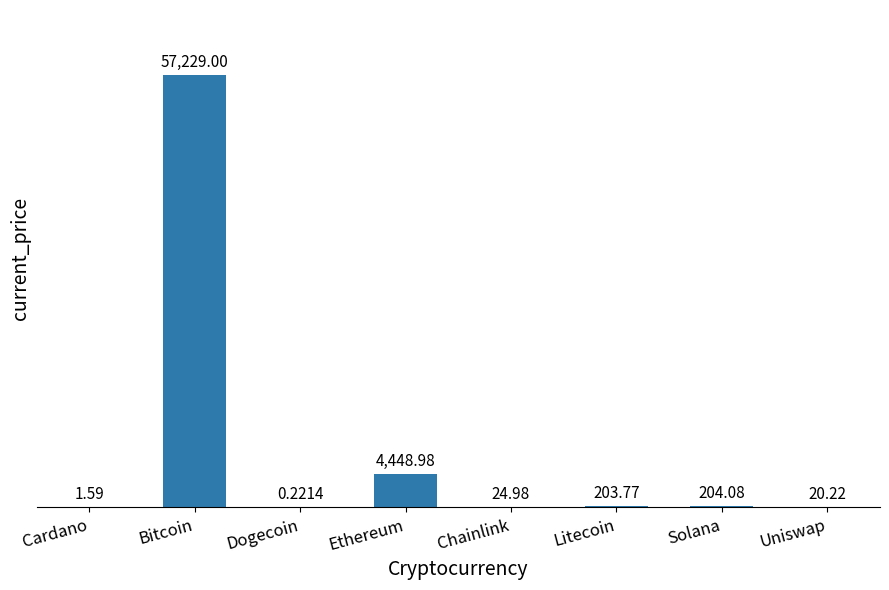

How many series are shown in this chart?

1